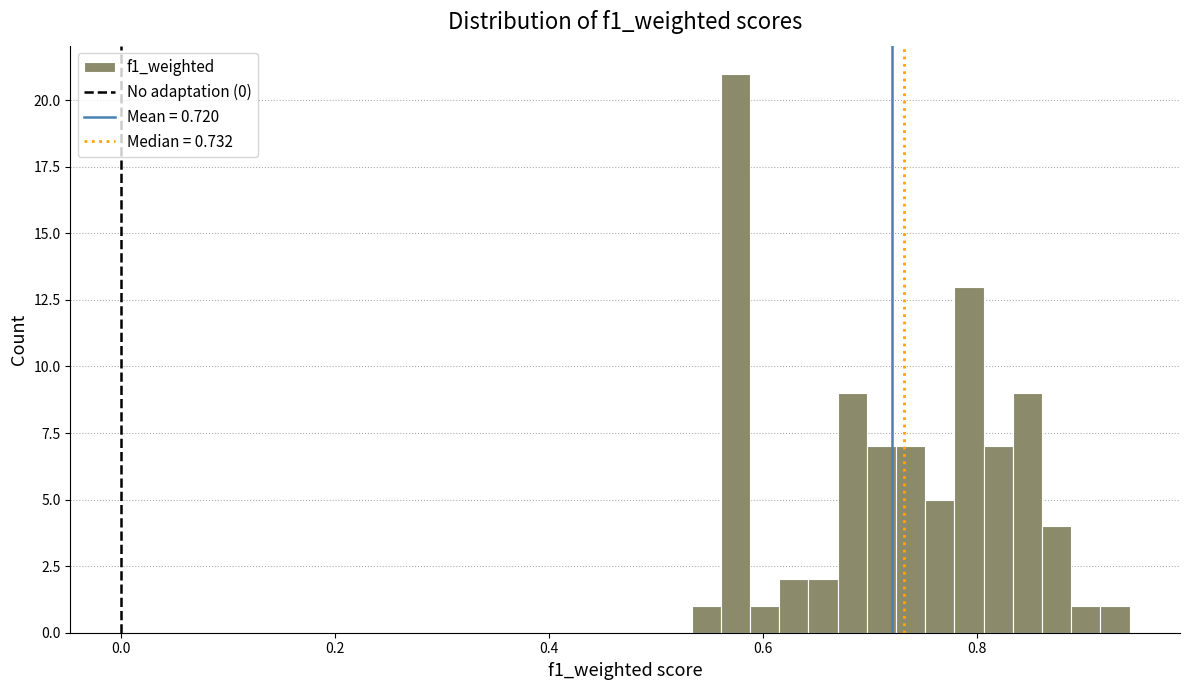

Read against the x-axis, roughly where is the centre of the tallest bar?

0.58